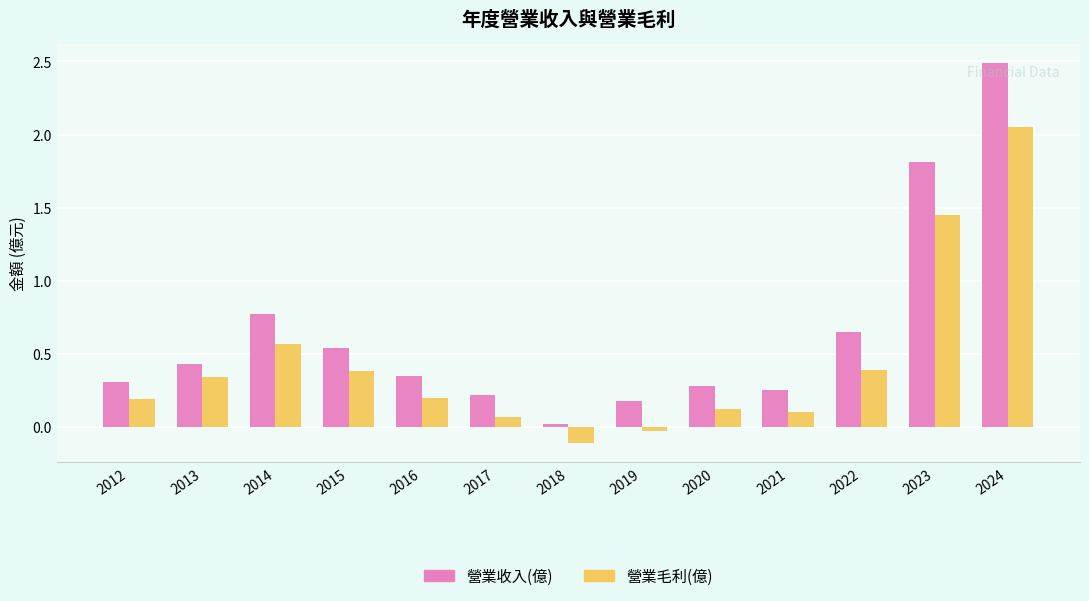

Which category has the lowest value in the 營業毛利(億) series?

2018